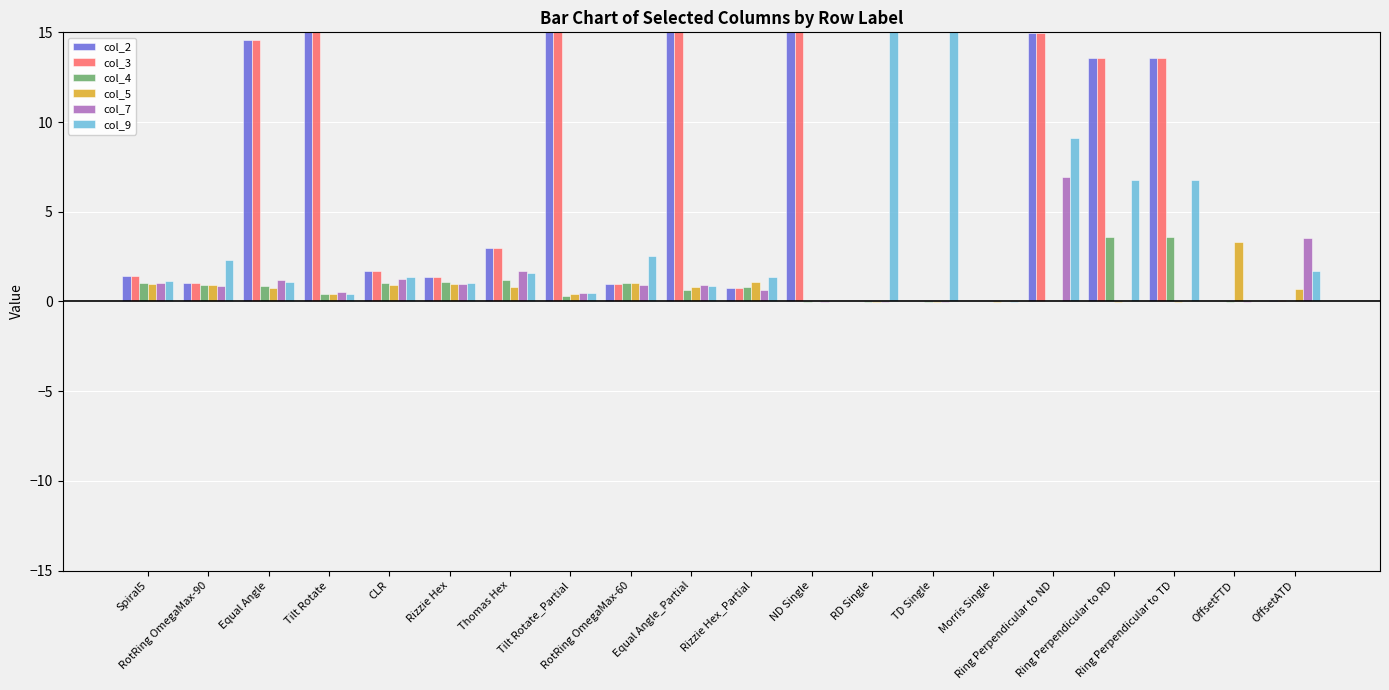

What is the maximum value for col_3?

15.0